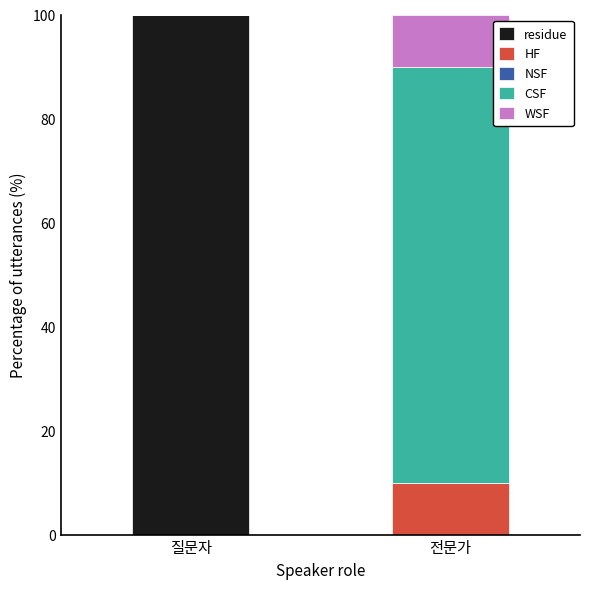

What is the total value across all series at 질문자?

100